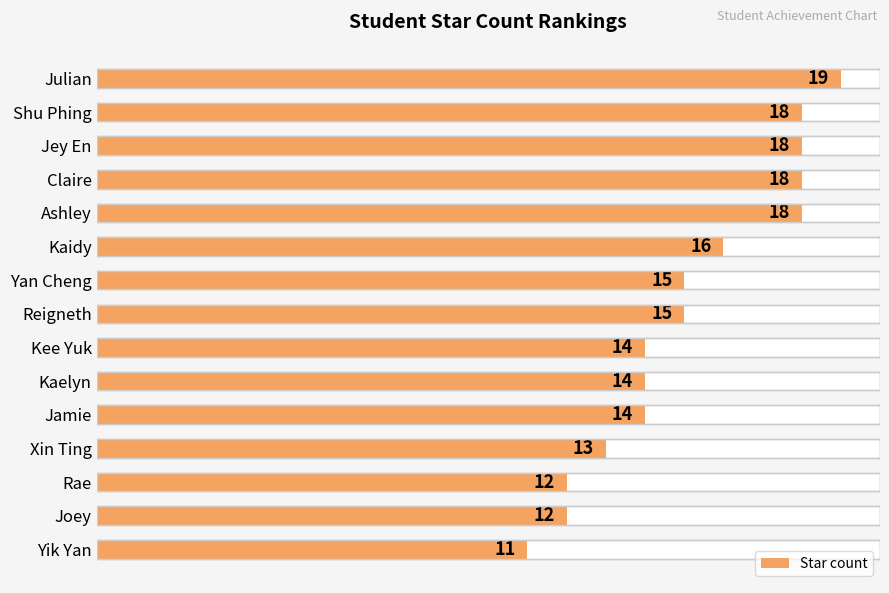

How many distinct data groups are displayed?

1